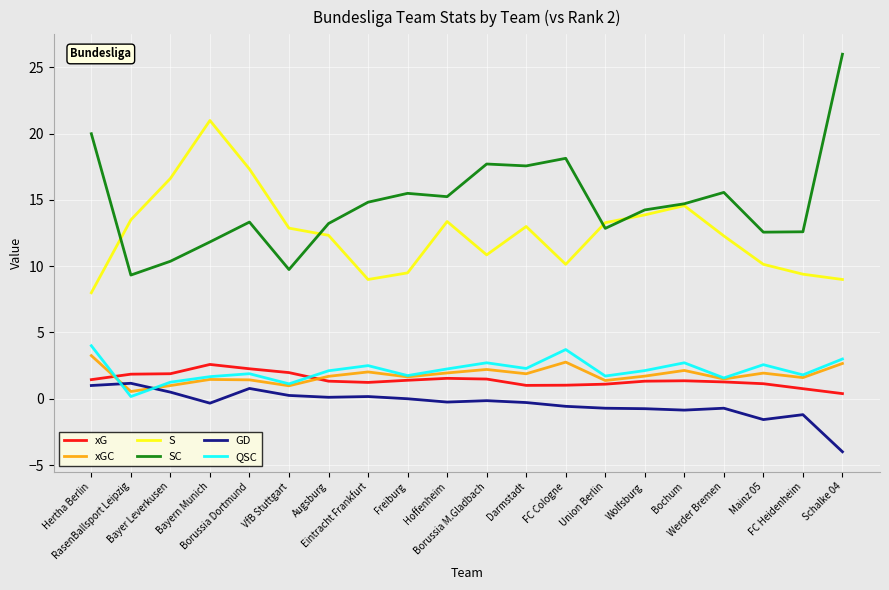

At how many categories does at least one series exceed -1?

20